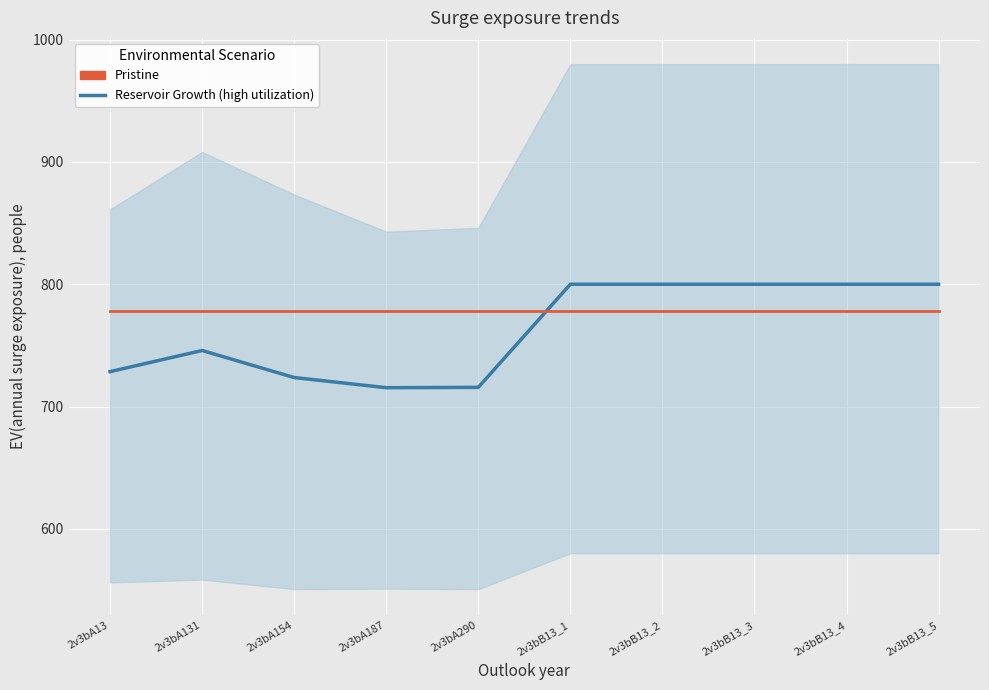

Reading right to left, what are all the values shown in this chart?

Reservoir Growth (high utilization): 2v3bB13_5=800.0	2v3bB13_4=800.0	2v3bB13_3=800.0	2v3bB13_2=800.0	2v3bB13_1=800.0	2v3bA290=715.7	2v3bA187=715.4	2v3bA154=723.7	2v3bA131=745.8	2v3bA13=728.5
Pristine: 2v3bB13_5=778.1	2v3bB13_4=778.1	2v3bB13_3=778.1	2v3bB13_2=778.1	2v3bB13_1=778.1	2v3bA290=778.1	2v3bA187=778.1	2v3bA154=778.1	2v3bA131=778.1	2v3bA13=778.1